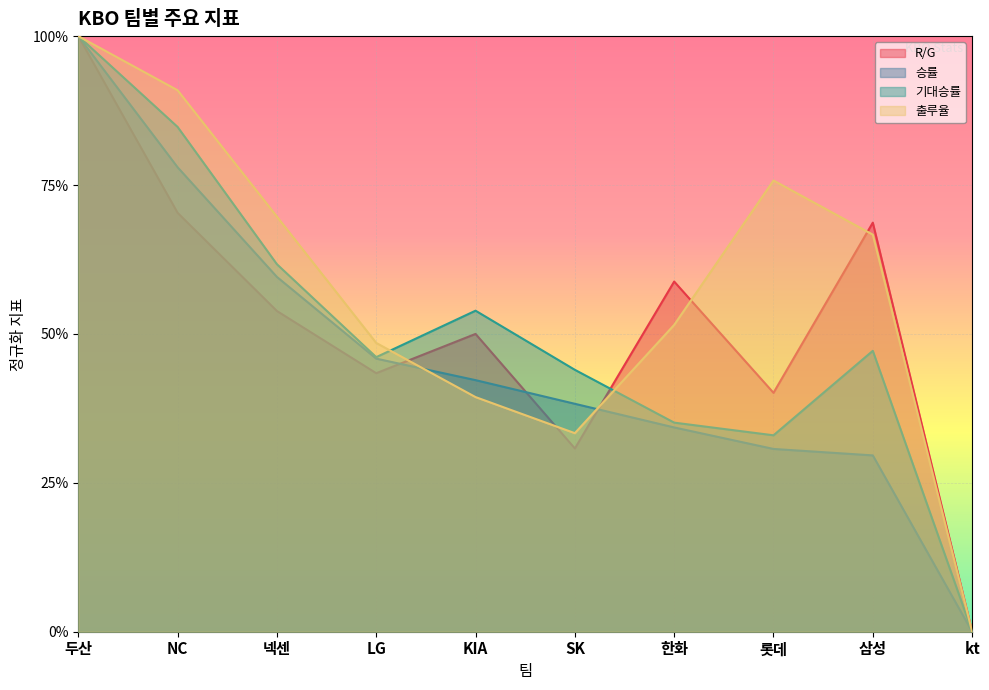

At which category is the sum across all series the highest?

두산